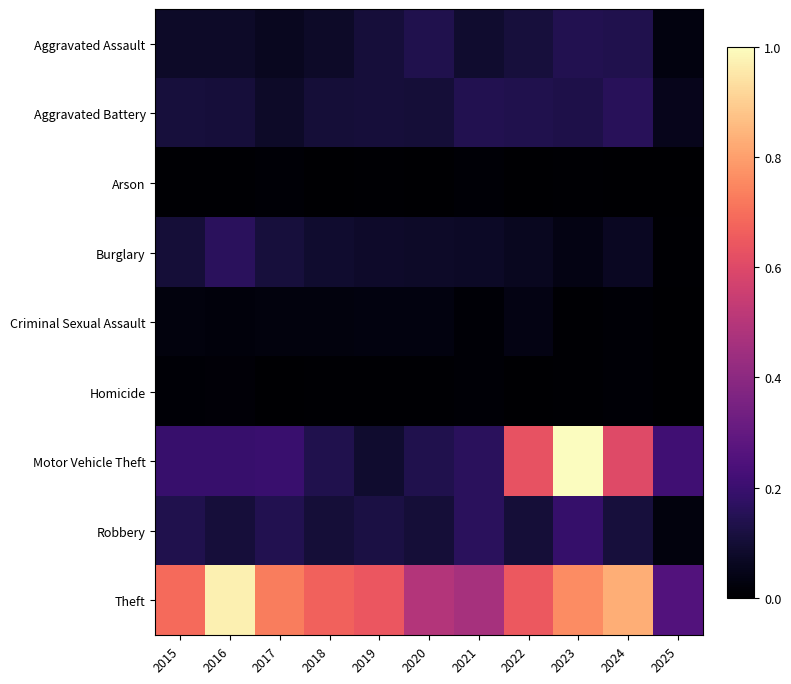

Reading left to right, what are all the values shown in this chart?

Aggravated Assault: 2015=0.1	2016=0.1	2017=0.1	2018=0.1	2019=0.1	2020=0.1	2021=0.1	2022=0.1	2023=0.1	2024=0.1	2025=0.0
Aggravated Battery: 2015=0.1	2016=0.1	2017=0.1	2018=0.1	2019=0.1	2020=0.1	2021=0.1	2022=0.1	2023=0.1	2024=0.2	2025=0.1
Arson: 2015=0.0	2016=0.0	2017=0.0	2018=0.0	2019=0.0	2020=0.0	2021=0.0	2022=0.0	2023=0.0	2024=0.0	2025=0.0
Burglary: 2015=0.1	2016=0.2	2017=0.1	2018=0.1	2019=0.1	2020=0.1	2021=0.1	2022=0.1	2023=0.0	2024=0.1	2025=0.0
Criminal Sexual Assault: 2015=0.0	2016=0.0	2017=0.0	2018=0.0	2019=0.0	2020=0.0	2021=0.0	2022=0.0	2023=0.0	2024=0.0	2025=0.0
Homicide: 2015=0.0	2016=0.0	2017=0.0	2018=0.0	2019=0.0	2020=0.0	2021=0.0	2022=0.0	2023=0.0	2024=0.0	2025=0.0
Motor Vehicle Theft: 2015=0.2	2016=0.2	2017=0.2	2018=0.1	2019=0.1	2020=0.1	2021=0.2	2022=0.6	2023=1.0	2024=0.6	2025=0.2
Robbery: 2015=0.1	2016=0.1	2017=0.1	2018=0.1	2019=0.1	2020=0.1	2021=0.2	2022=0.1	2023=0.2	2024=0.1	2025=0.0
Theft: 2015=0.7	2016=1.0	2017=0.7	2018=0.7	2019=0.6	2020=0.5	2021=0.5	2022=0.6	2023=0.8	2024=0.8	2025=0.3